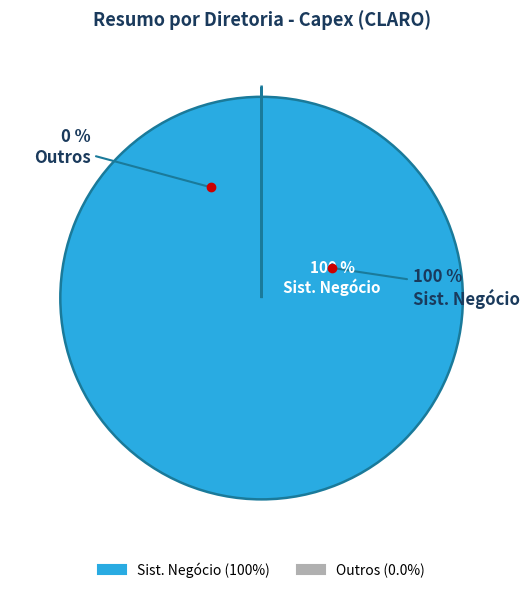

Which category accounts for the majority?

Sist. Negócio